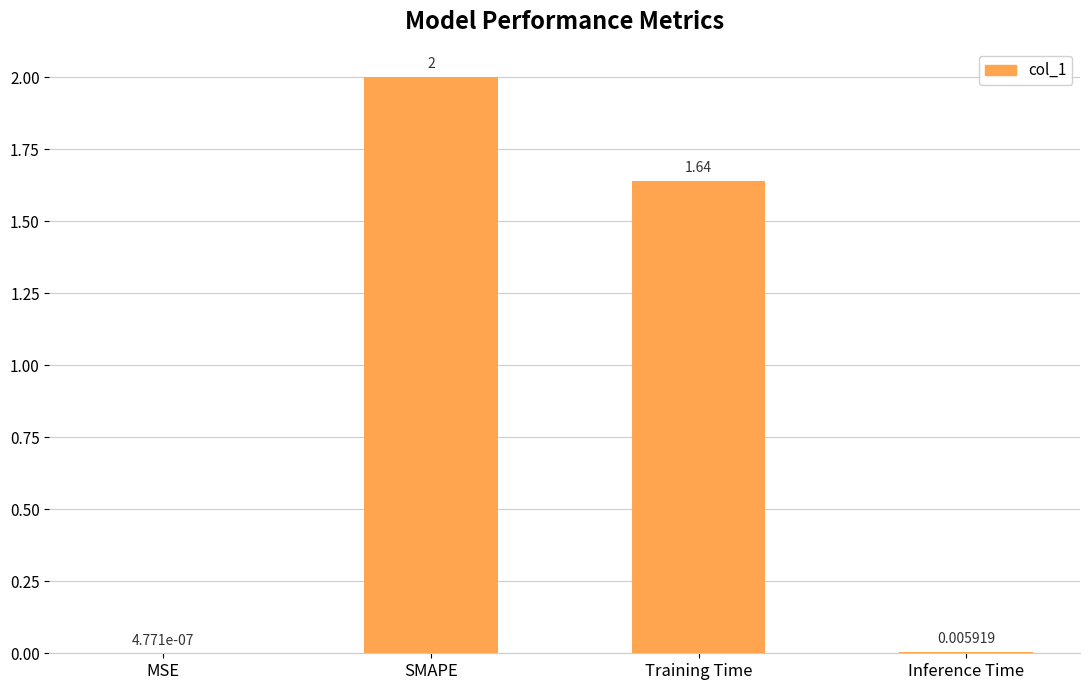

Which label corresponds to the largest value in the chart?

SMAPE